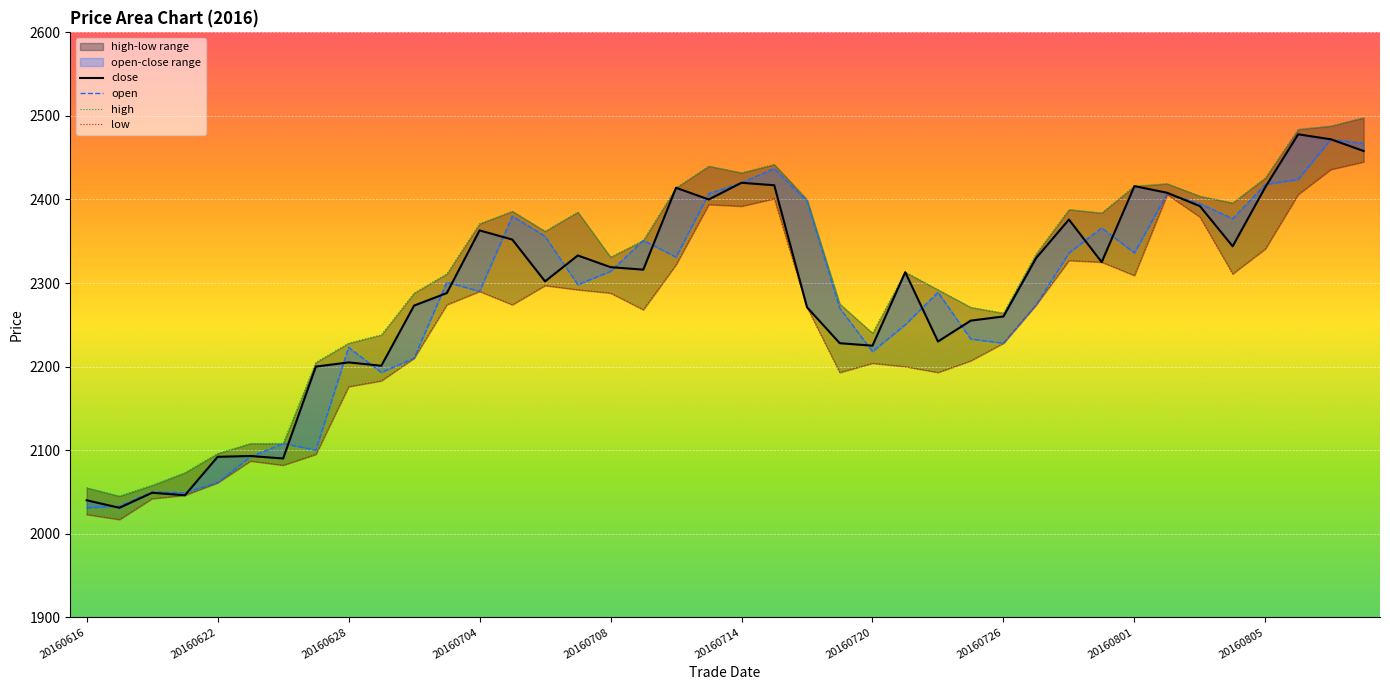

At how many categories does at least one series exceed 2215?

32